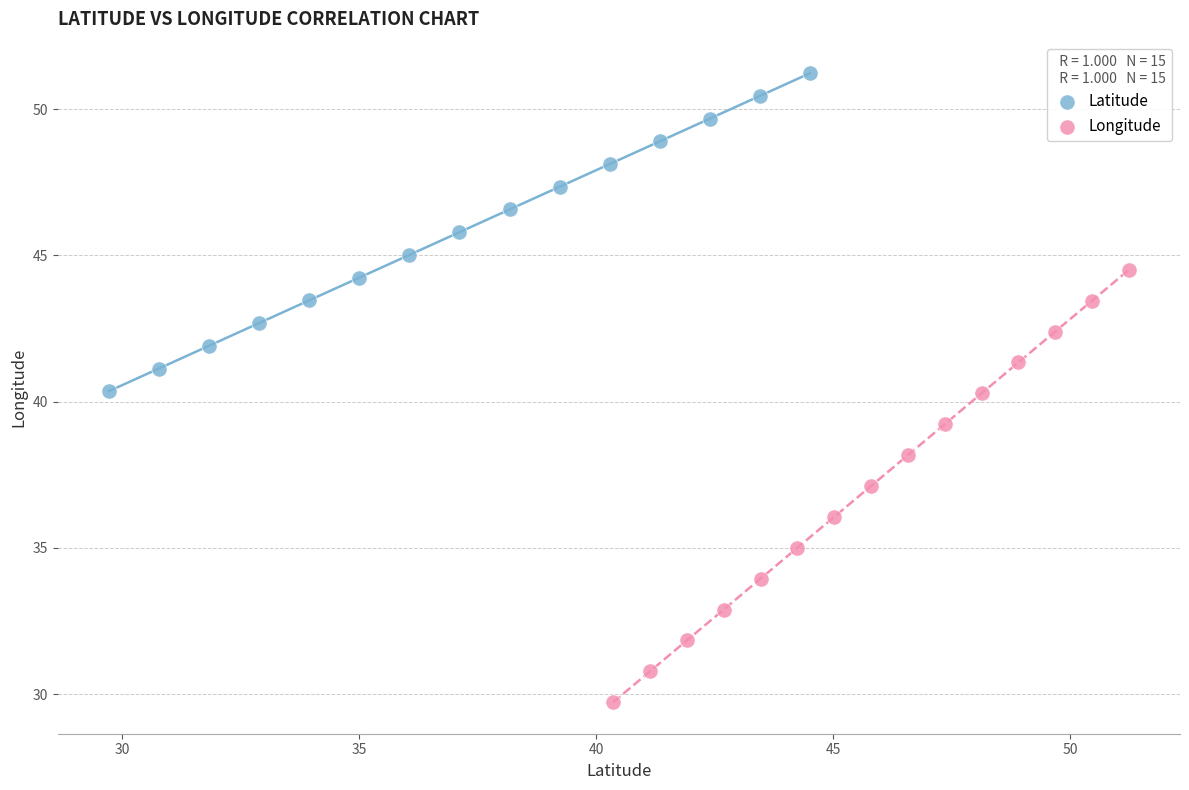

Which series has the largest Y range (max minus min)?

Longitude